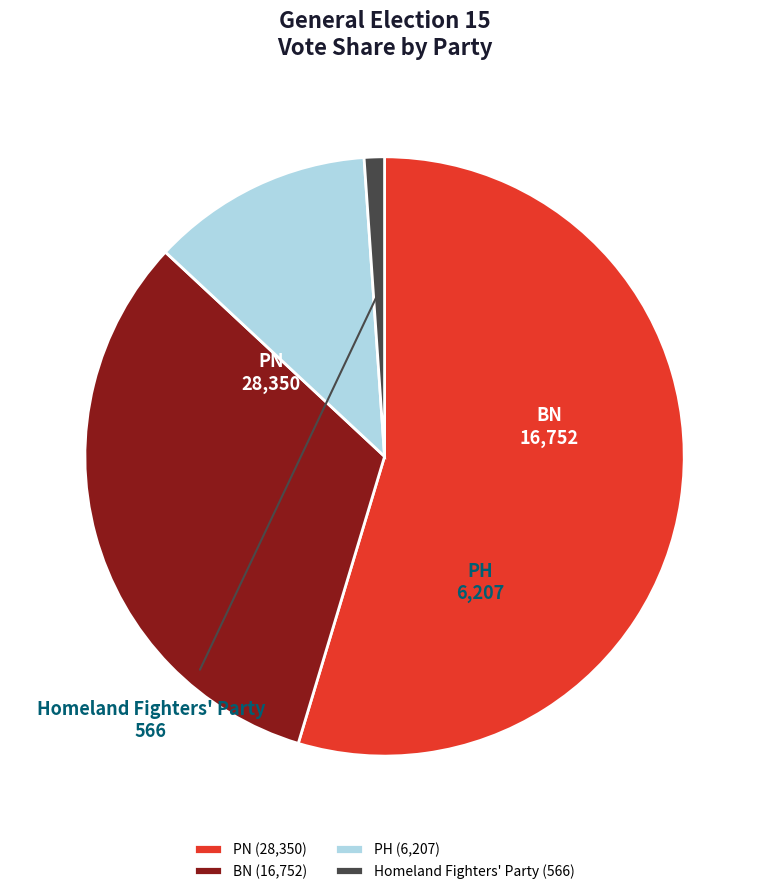

Is it true that BN is 32% of the pie?

True